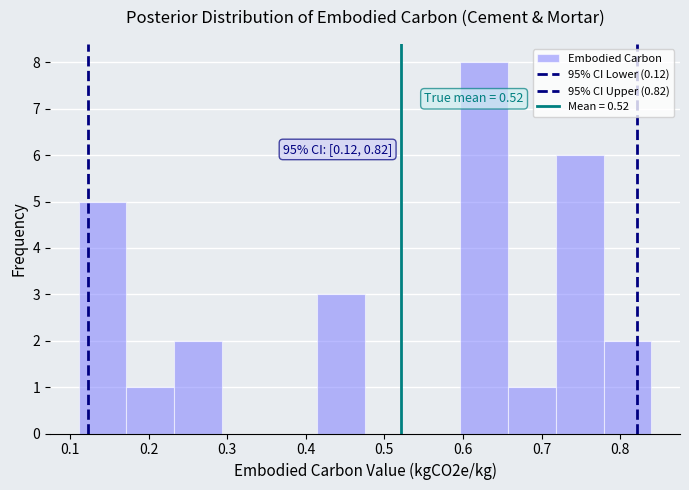

Which range on the x-axis has the tallest bar?

0.60 to 0.66